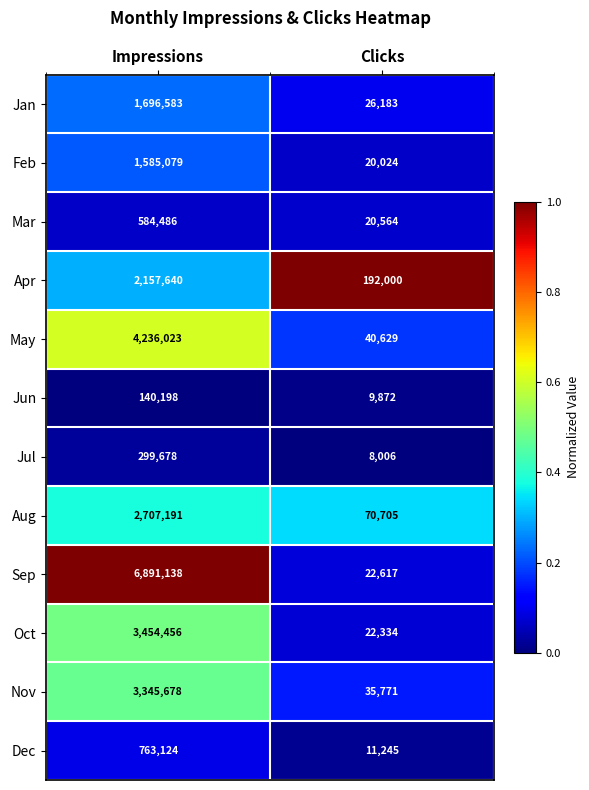

Is the value of Oct at Clicks greater than the value of Sep at Impressions?

No